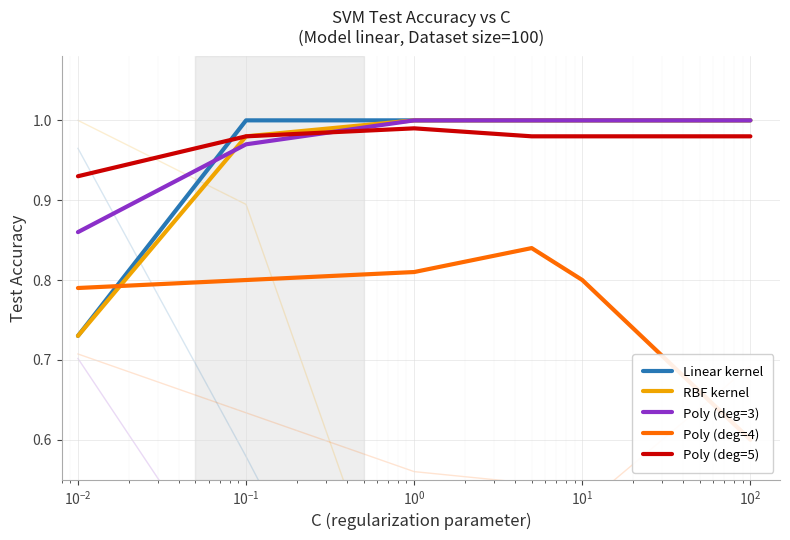

How many categories are shown in the chart?

6